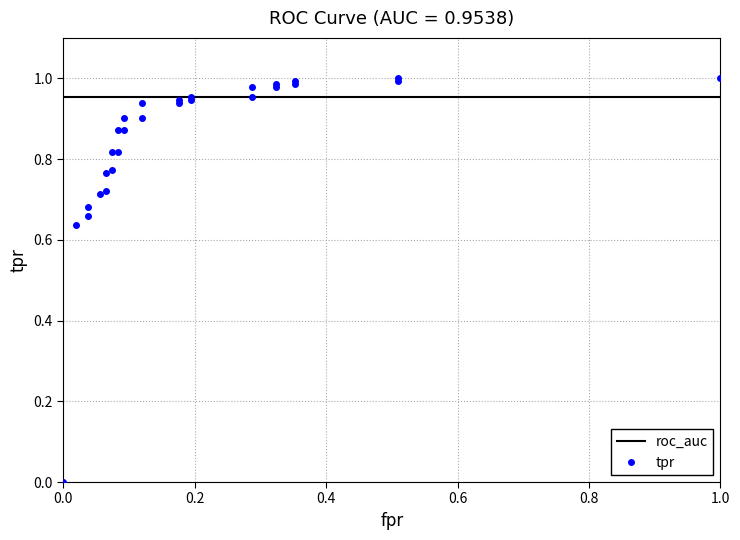

How many lines are shown in the chart?

2